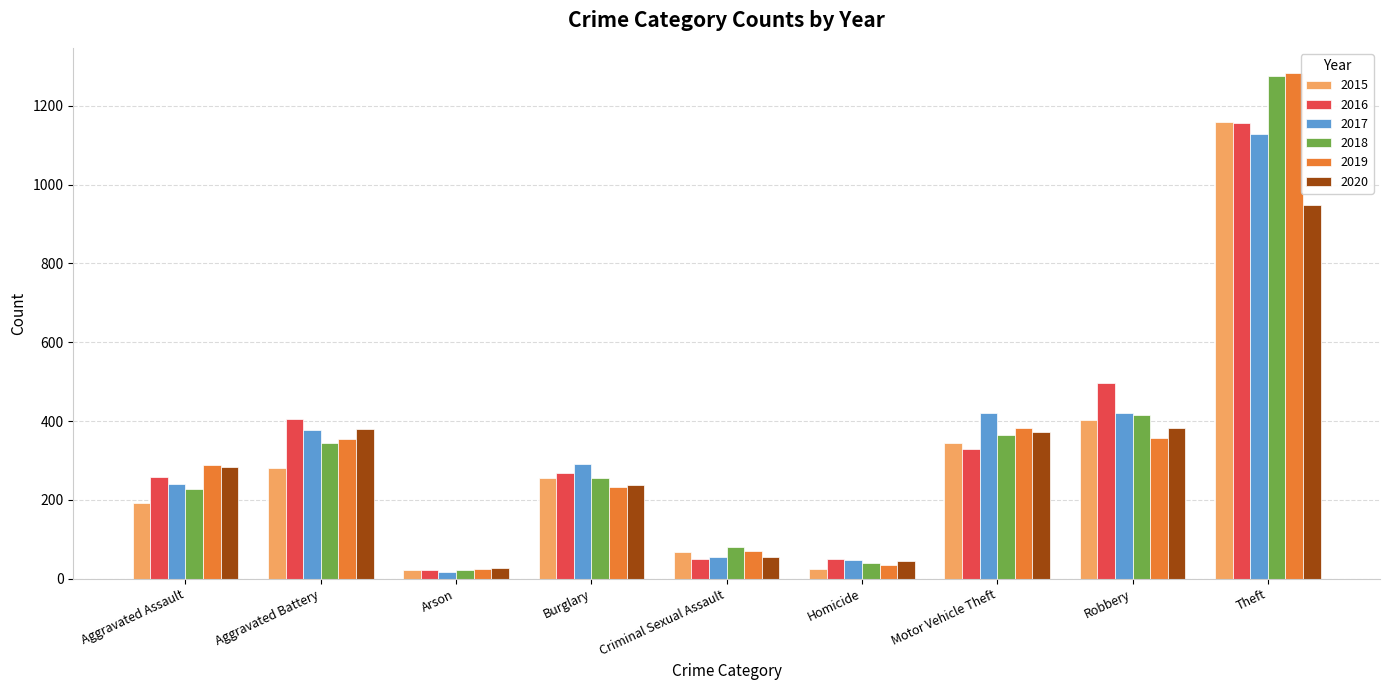

What value does the 2018 series have at Motor Vehicle Theft?

365